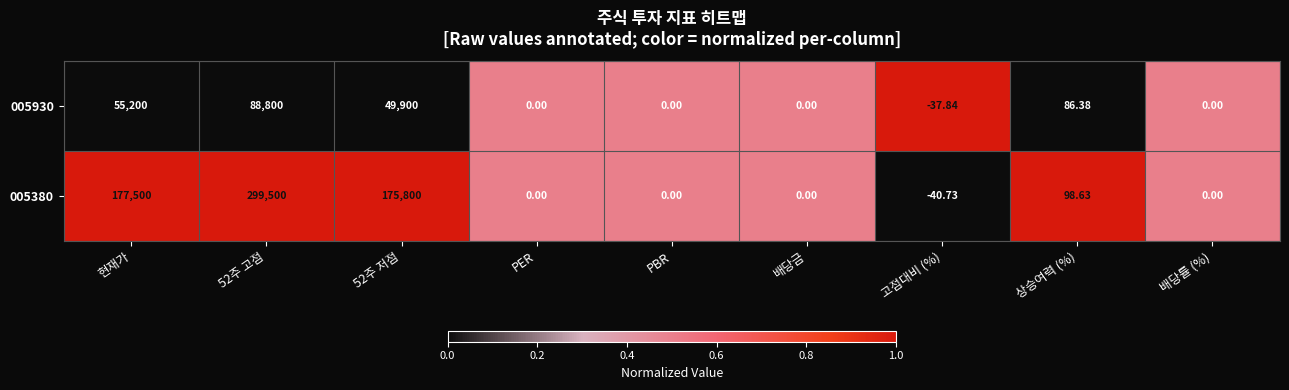

Rank the series by their maximum value, from highest to lowest.

005380, 005930